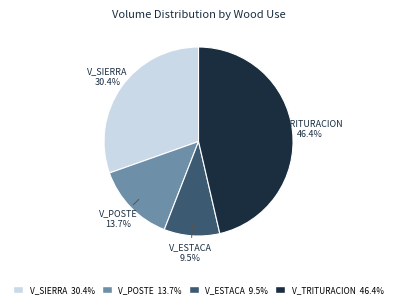

Does V_POSTE represent more than half of the total?

No